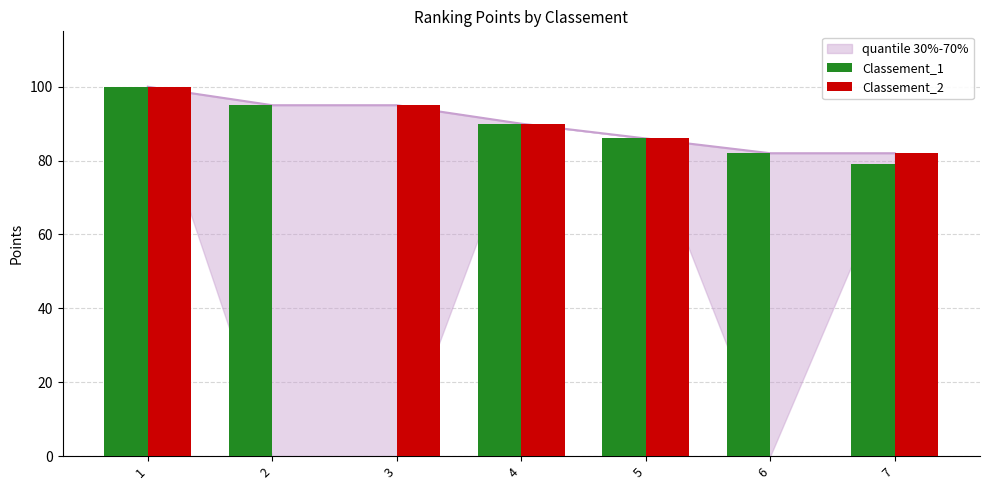

Does the chart contain stacked bars?

No